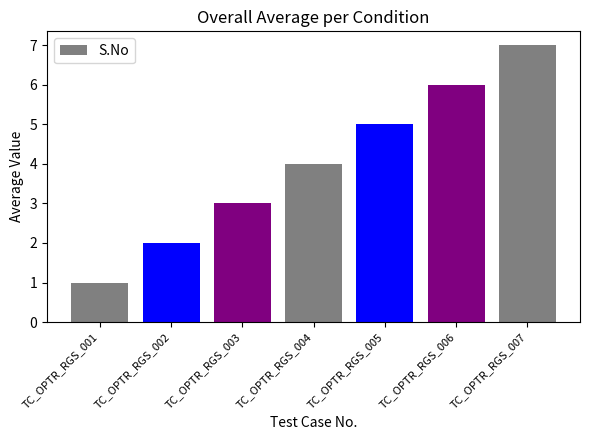

Reading left to right, extract all data points from this chart.

1	2	3	4	5	6	7